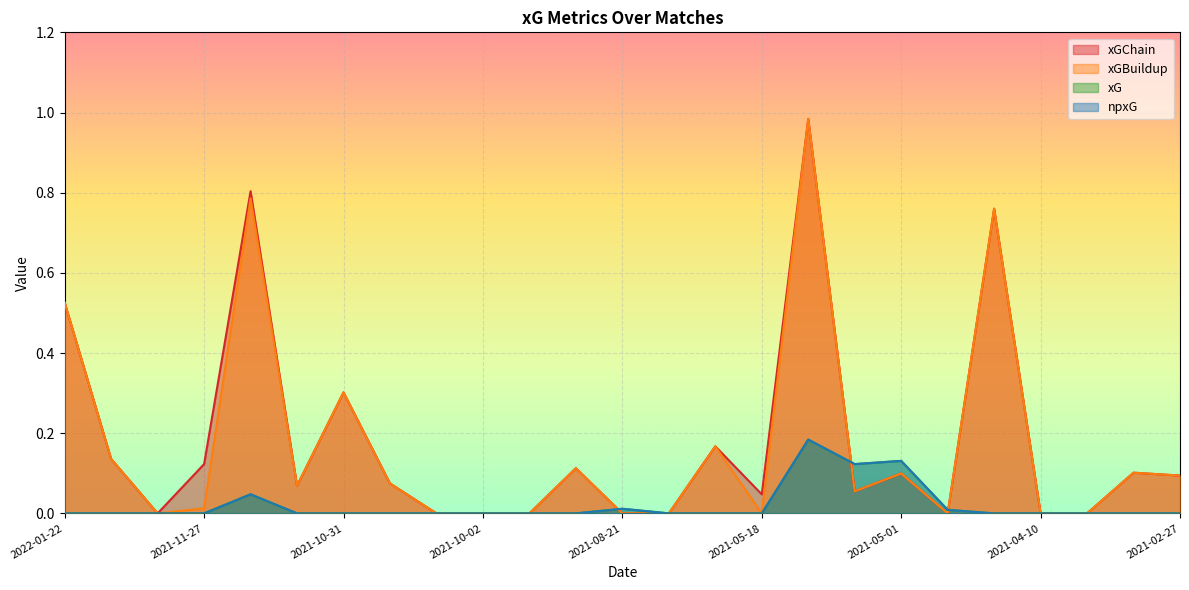

The npxG series shows -0.1 at 2021-05-18. True or false?

False